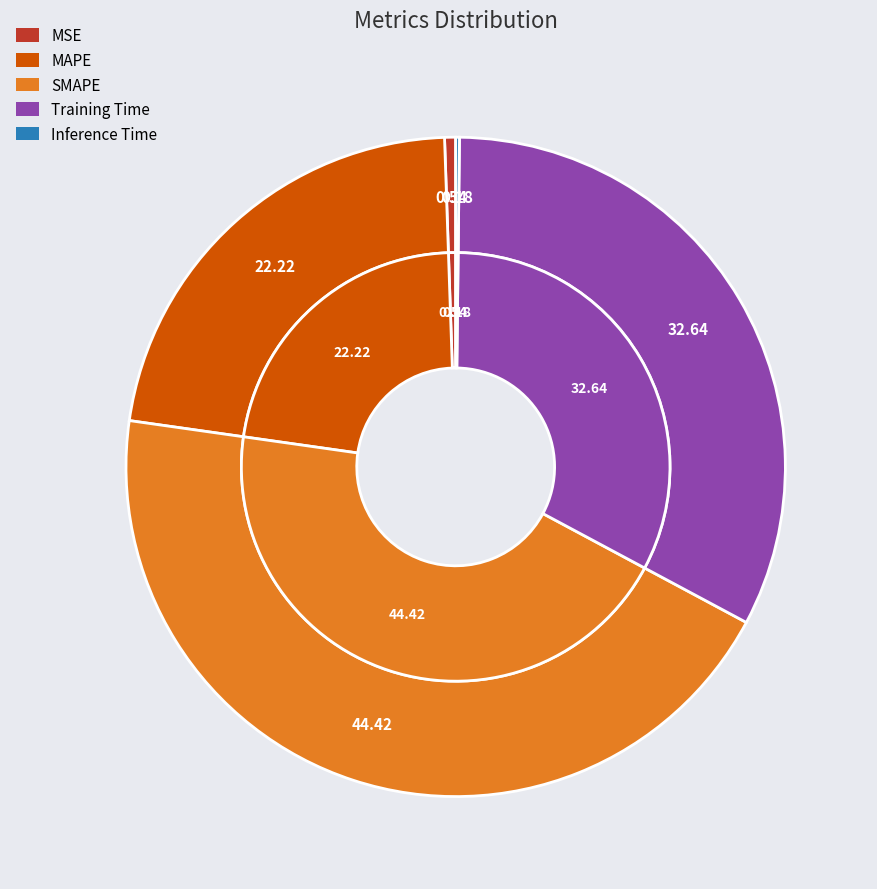

How many slices are in this pie chart?

5